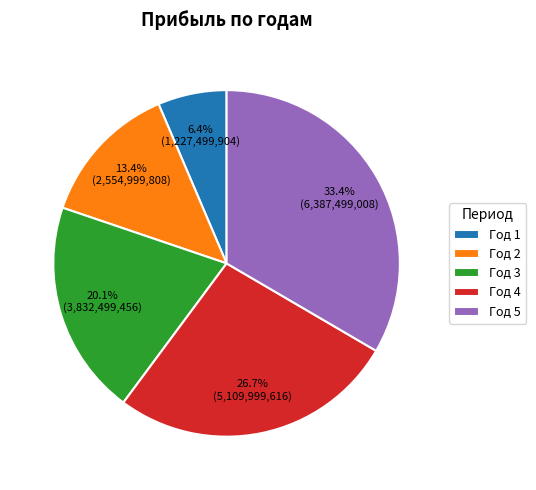

To the nearest percent, what portion does Год 5 represent?

33%